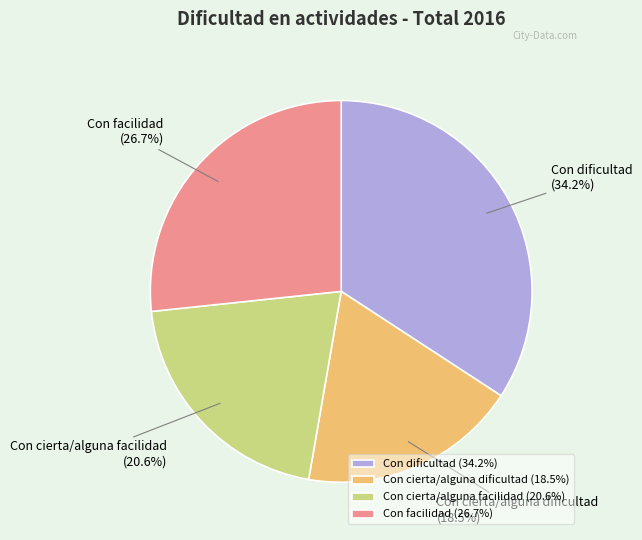

To the nearest percent, what is the difference between the Con cierta/alguna dificultad and Con dificultad slice percentages?

16%